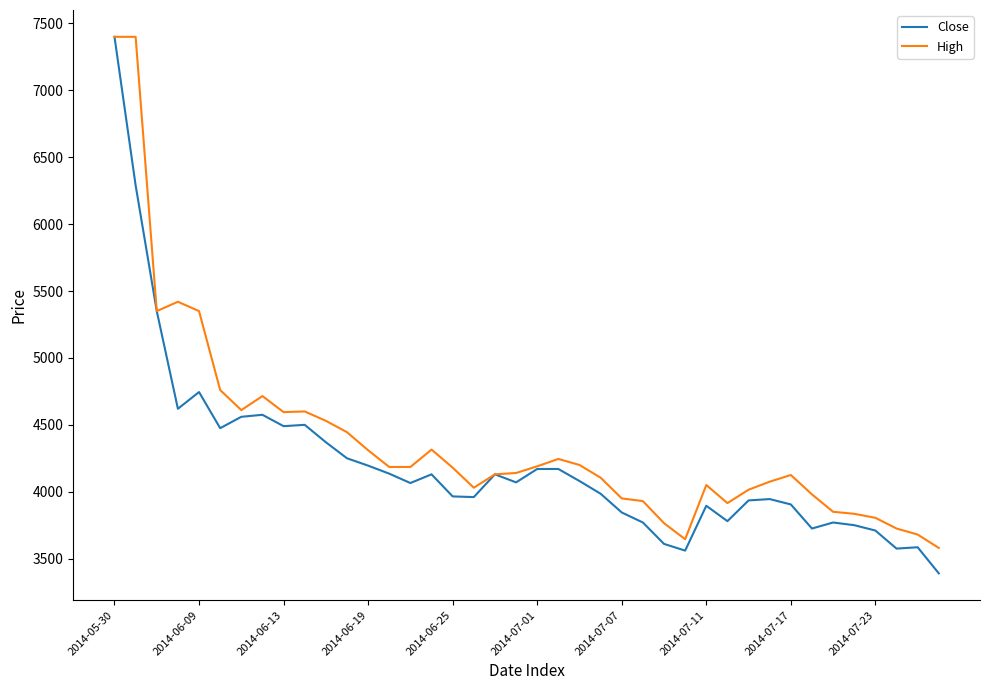

What is the sum of all High values?

175315